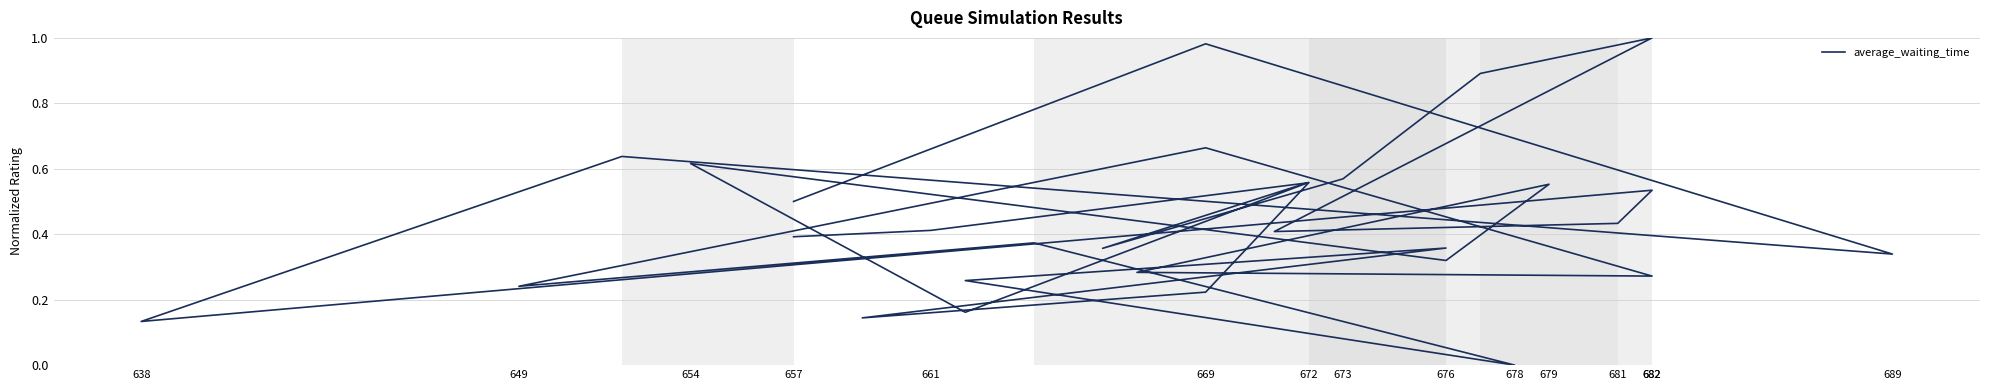

Does the chart display data point markers on the line(s)?

No